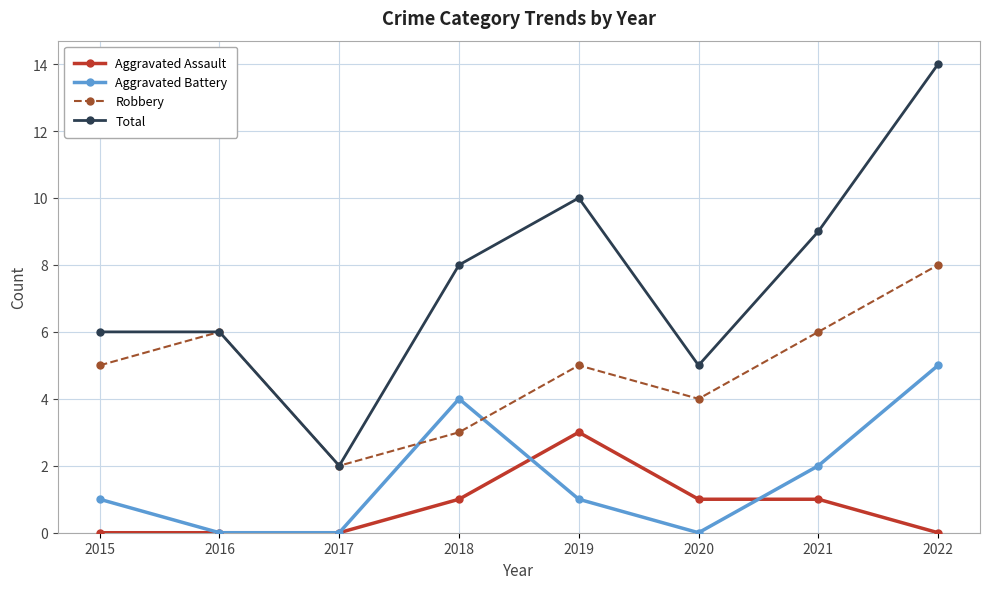

True or false: Aggravated Battery has a value of 1 at 2019.

True